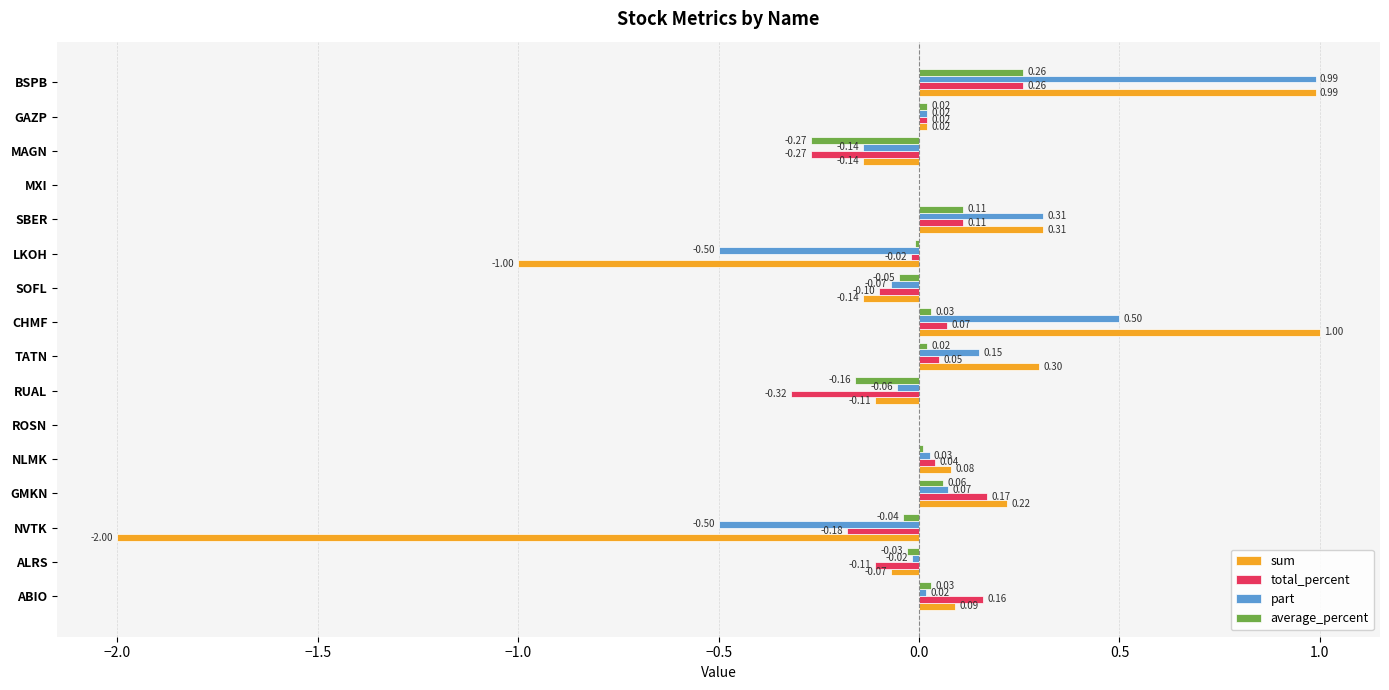

Which series changed the most between NVTK and GMKN?

sum